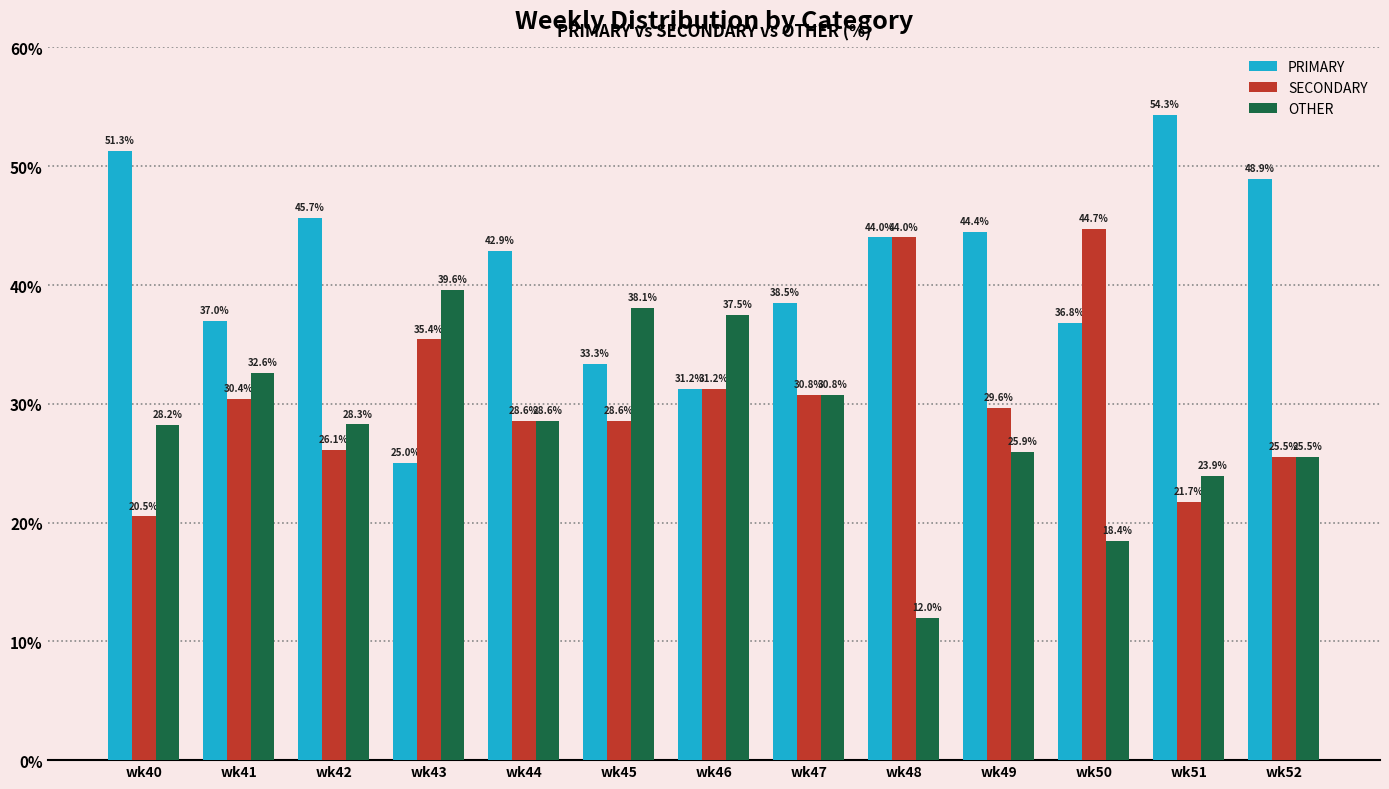

What is the value of the SECONDARY bar at the 13th from the left?

25.5